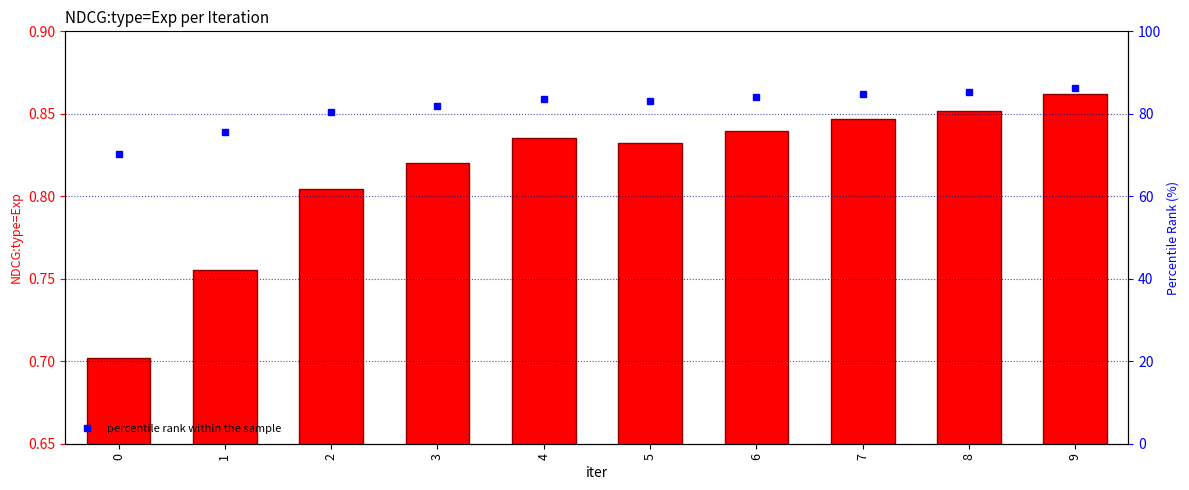

At how many categories does at least one series exceed 24?

10